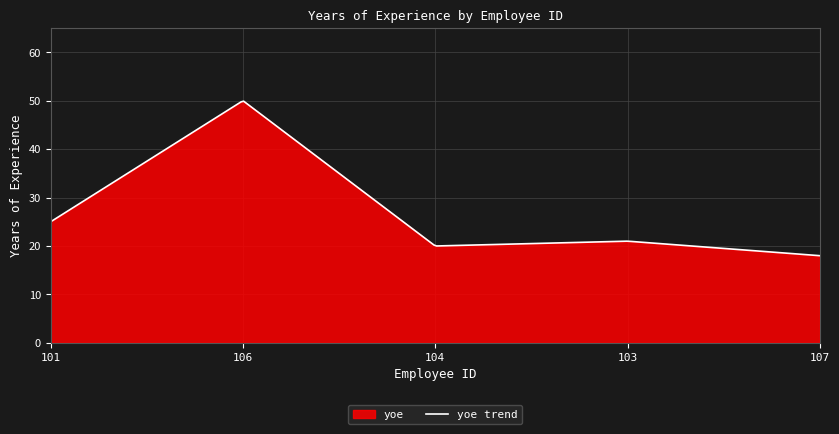

Which has a higher value, 103 or 104?

103